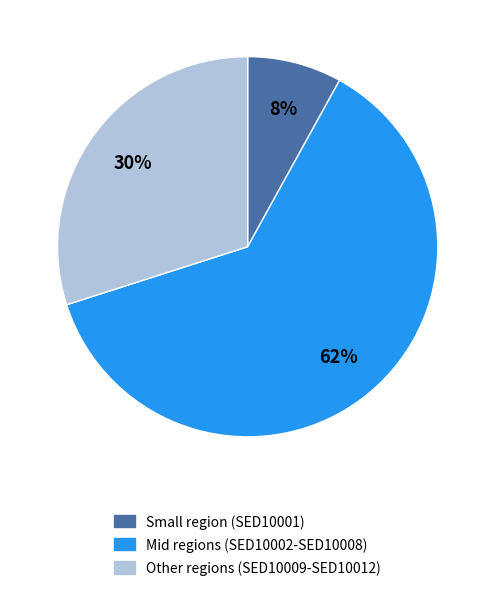

To the nearest percent, what is the difference between the Mid regions (SED10002-SED10008) and Other regions (SED10009-SED10012) slice percentages?

32%